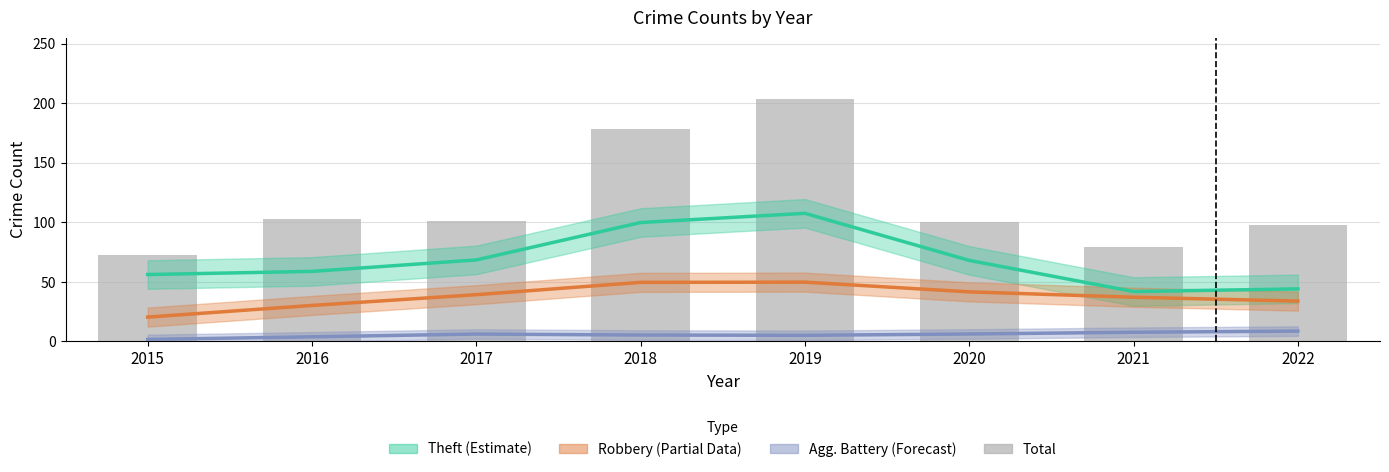

What is the minimum value shown in the chart?

1.7